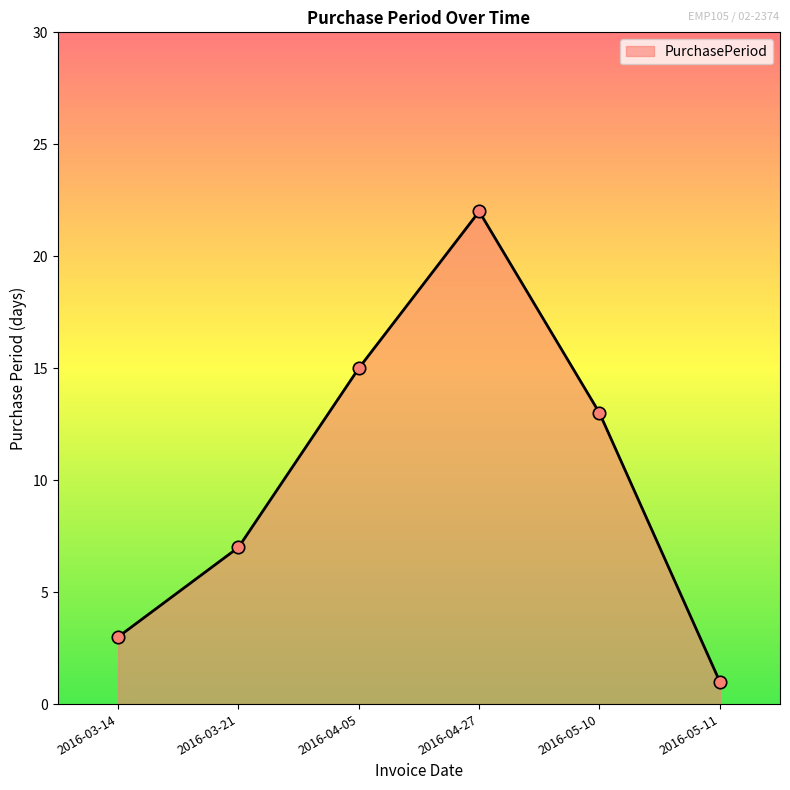

Between 2016-05-11 and 2016-04-27, which is larger?

2016-04-27